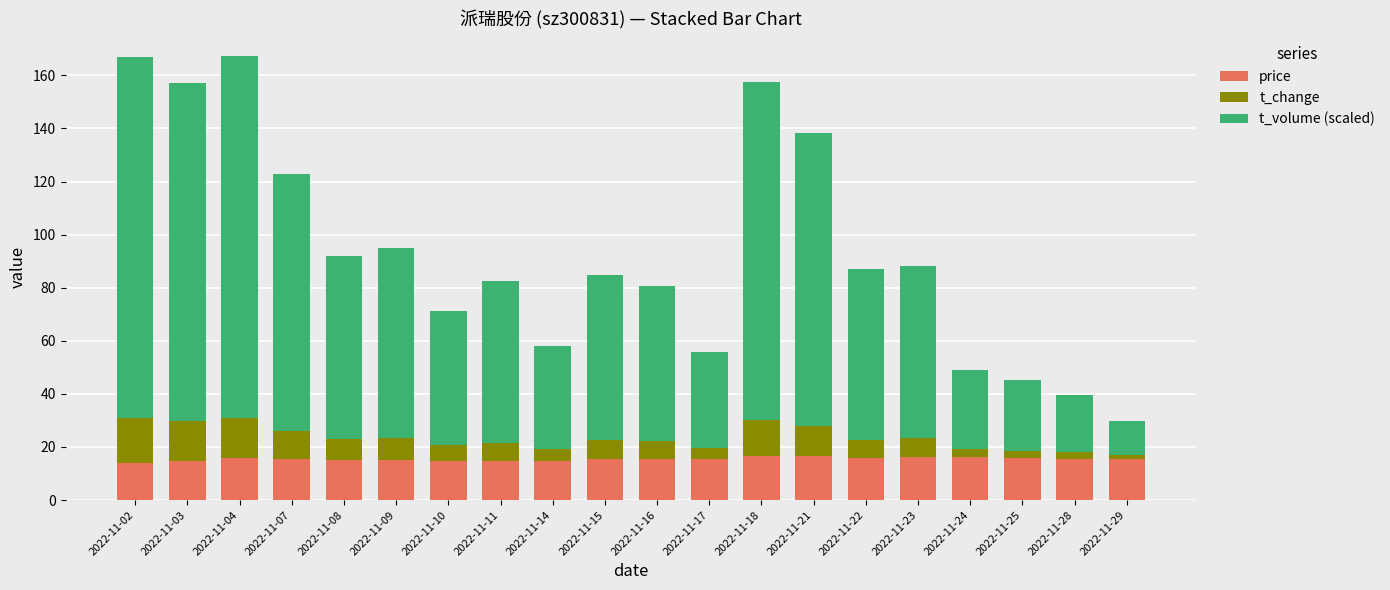

True or false: price has a value of 15.7 at 2022-11-17.

True